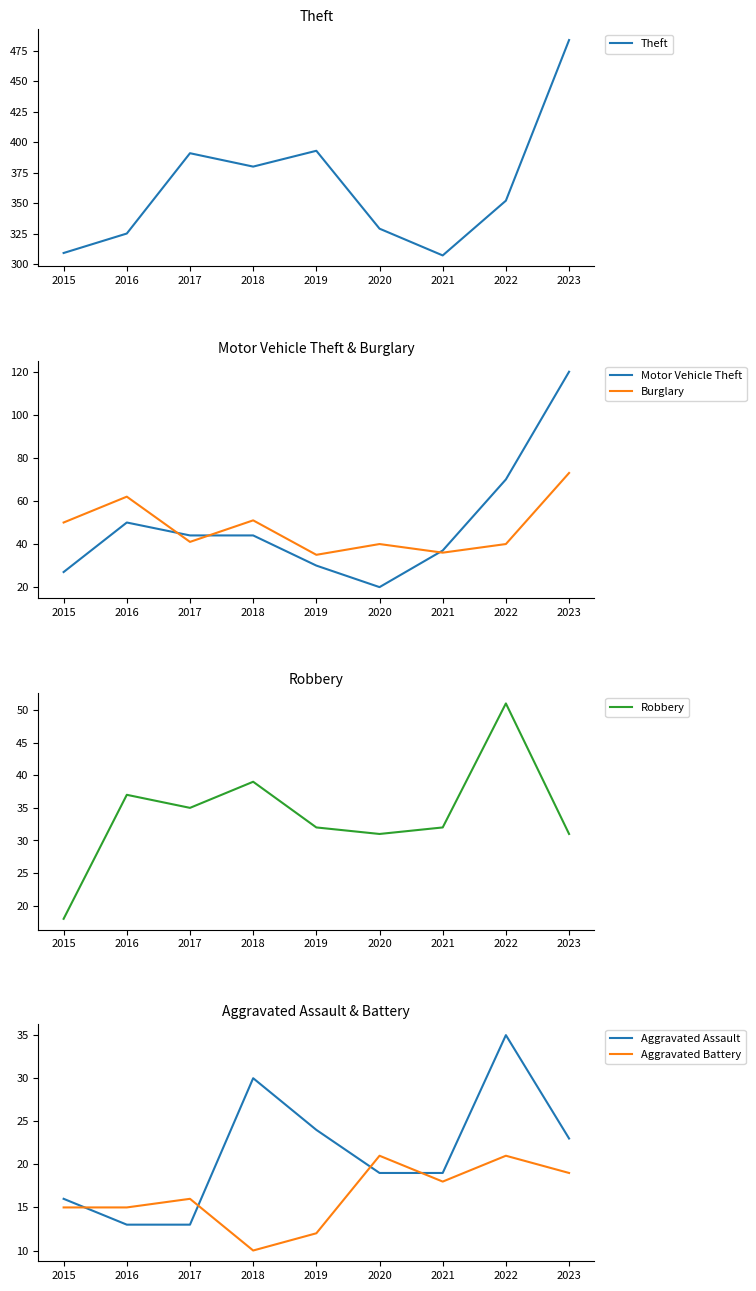

Reading left to right, list all the values displayed in this chart.

Theft: 2015=309	2016=325	2017=391	2018=380	2019=393	2020=329	2021=307	2022=352	2023=484
Motor Vehicle Theft: 2015=27	2016=50	2017=44	2018=44	2019=30	2020=20	2021=37	2022=70	2023=120
Burglary: 2015=50	2016=62	2017=41	2018=51	2019=35	2020=40	2021=36	2022=40	2023=73
Robbery: 2015=18	2016=37	2017=35	2018=39	2019=32	2020=31	2021=32	2022=51	2023=31
Aggravated Assault: 2015=16	2016=13	2017=13	2018=30	2019=24	2020=19	2021=19	2022=35	2023=23
Aggravated Battery: 2015=15	2016=15	2017=16	2018=10	2019=12	2020=21	2021=18	2022=21	2023=19